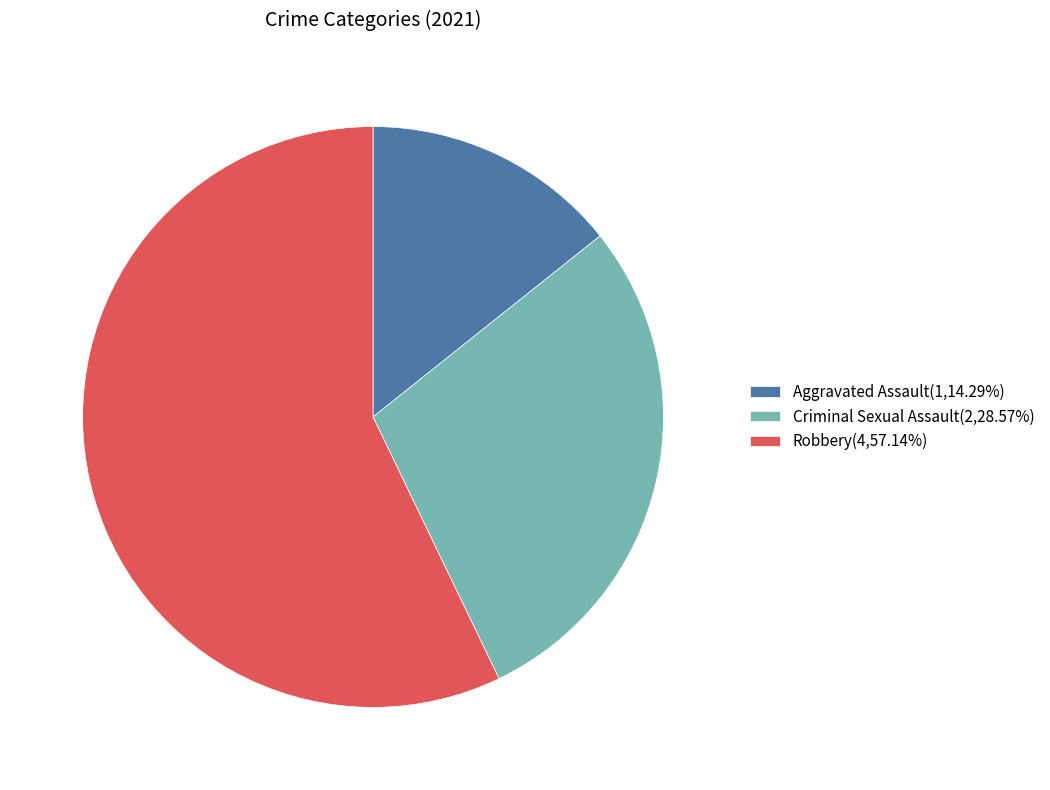

True or false: Robbery accounts for 57% of the total.

True